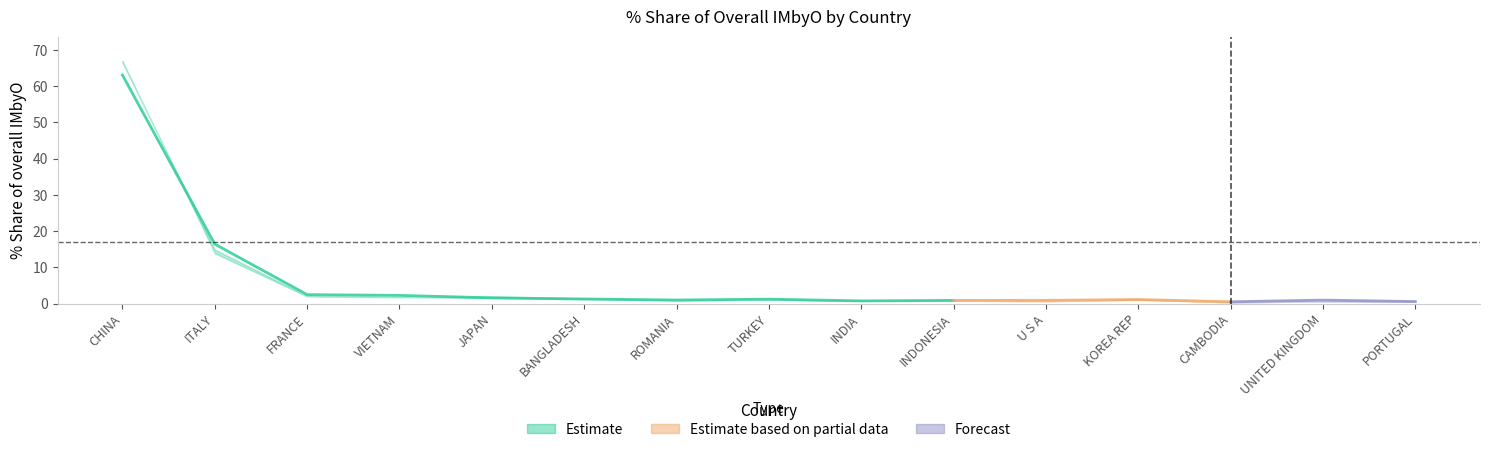

What is the maximum value shown in the chart?

67.0